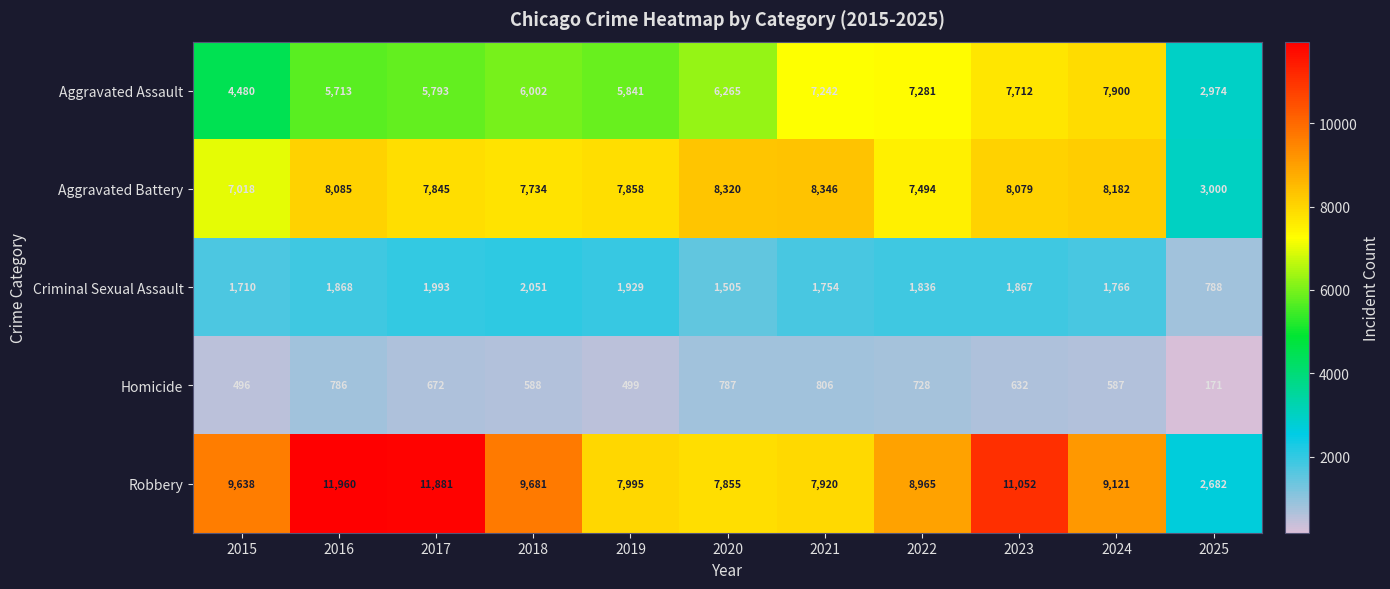

True or false: Criminal Sexual Assault has a value of 1929 at 2019.

True